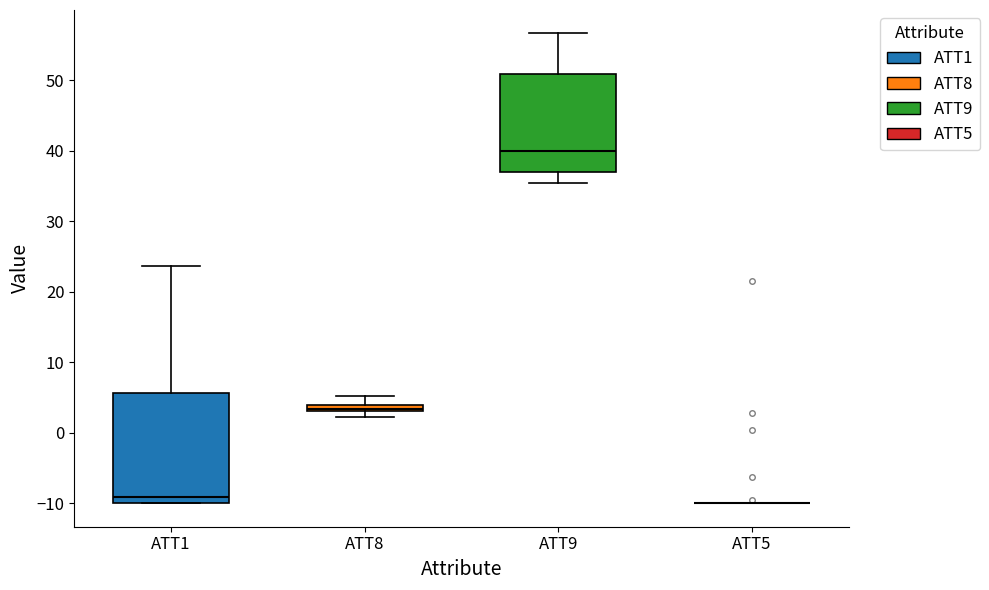

Which box is the tallest, from its lower edge to its upper edge?

ATT1